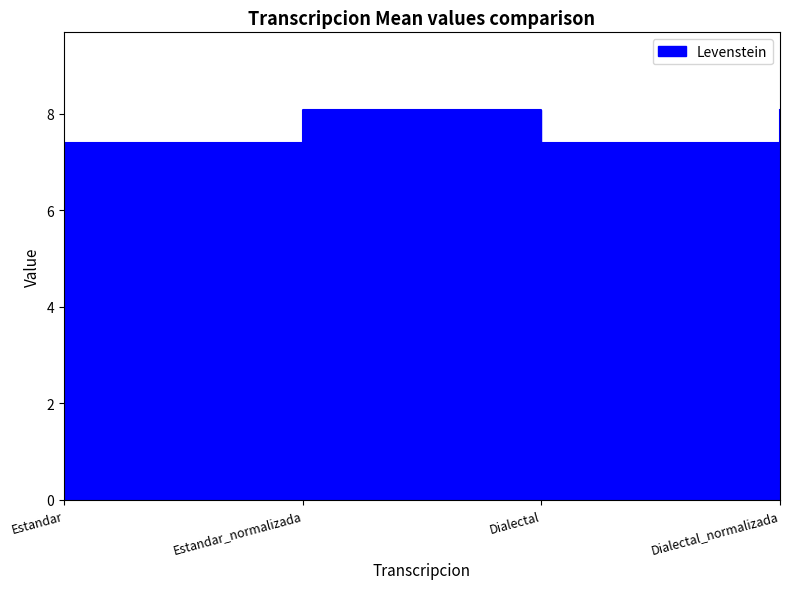

Reading right to left, transcribe all the data shown in this chart.

8.1	7.4	8.1	7.4